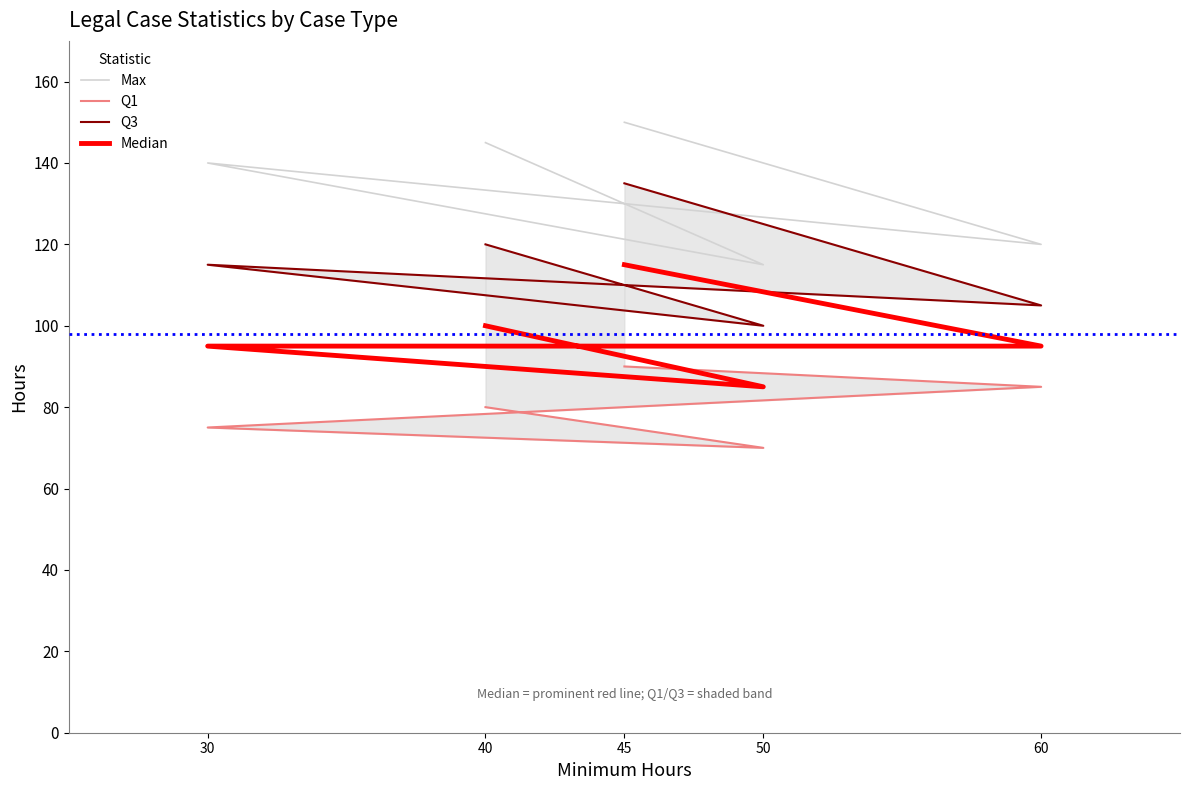

What is the sum of the Max values at 50 and 30?

255